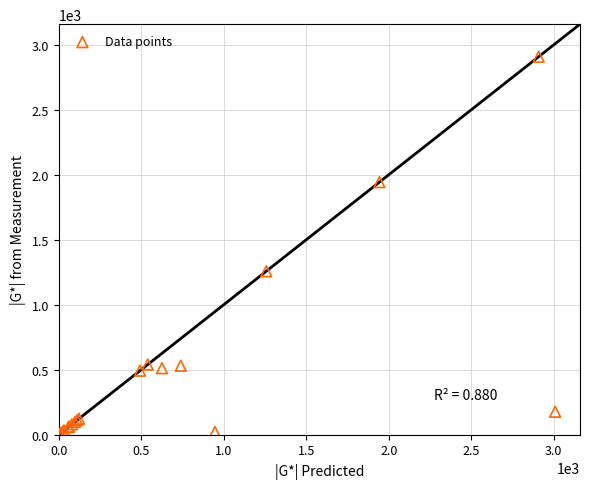

What Y value in the scatter plot is closest to 1457?

1258